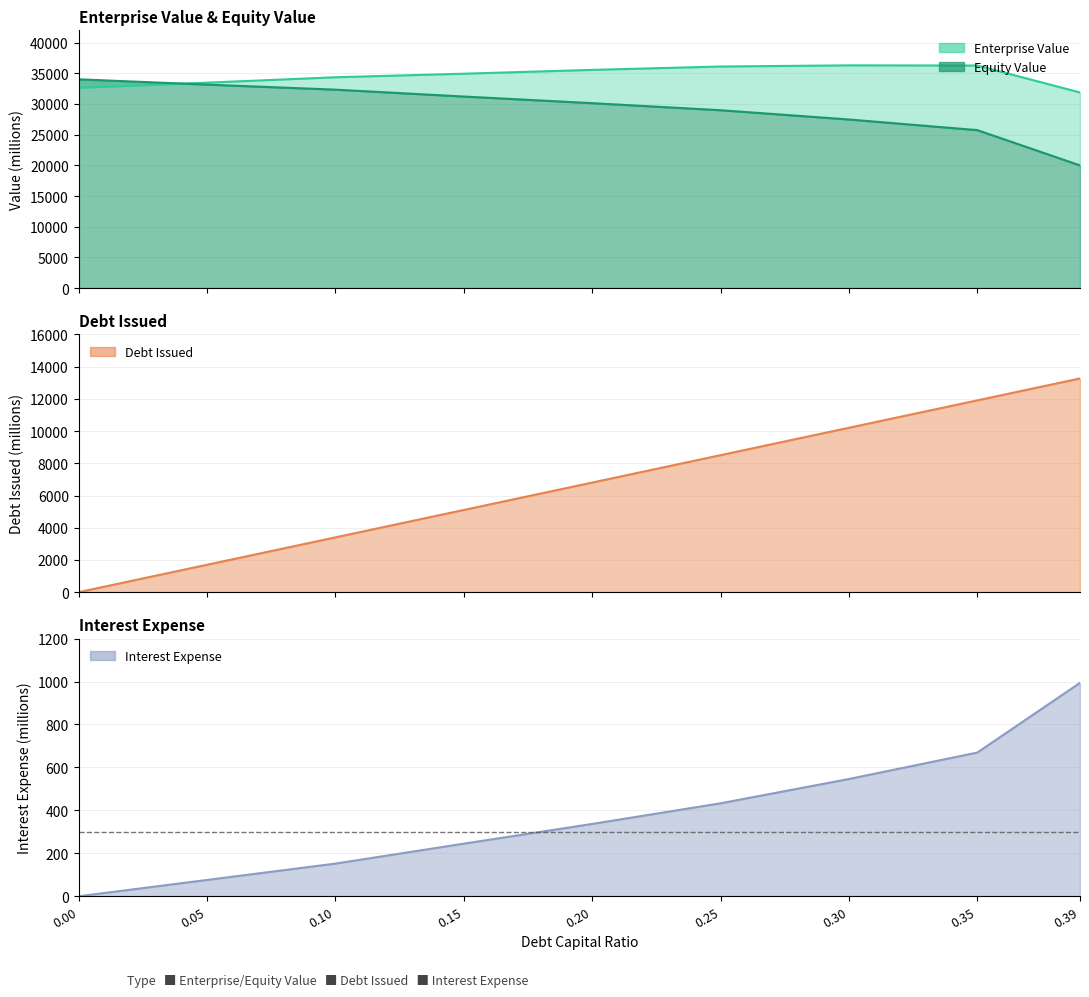

List the labels in order of enterprise_value value, largest first.

0.3, 0.35, 0.25, 0.2, 0.15, 0.1, 0.05, 0.0, 0.39